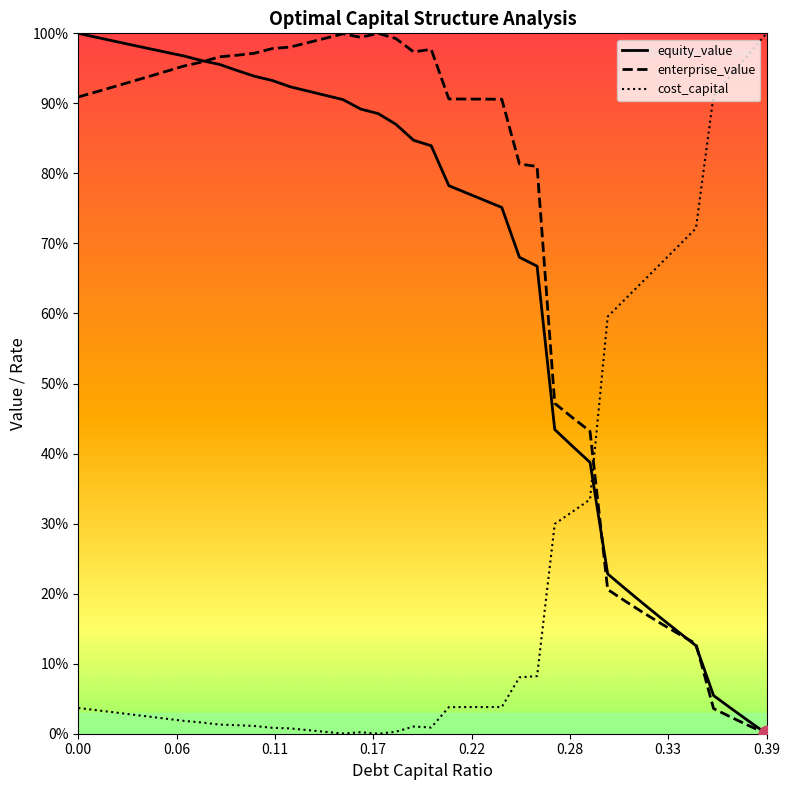

Where is the first local minimum for cost_capital?

0.15